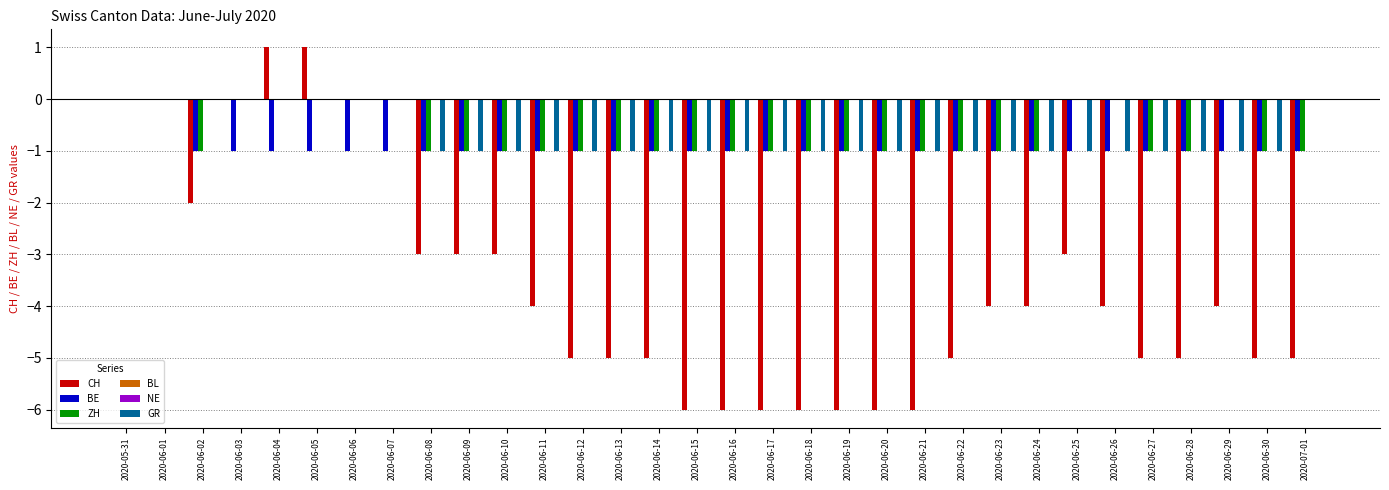

Reading right to left, extract all data points from this chart.

CH: 2020-07-01=-5	2020-06-30=-5	2020-06-29=-4	2020-06-28=-5	2020-06-27=-5	2020-06-26=-4	2020-06-25=-3	2020-06-24=-4	2020-06-23=-4	2020-06-22=-5	2020-06-21=-6	2020-06-20=-6	2020-06-19=-6	2020-06-18=-6	2020-06-17=-6	2020-06-16=-6	2020-06-15=-6	2020-06-14=-5	2020-06-13=-5	2020-06-12=-5	2020-06-11=-4	2020-06-10=-3	2020-06-09=-3	2020-06-08=-3	2020-06-07=0	2020-06-06=0	2020-06-05=1	2020-06-04=1	2020-06-03=0	2020-06-02=-2	2020-06-01=0	2020-05-31=0
BE: 2020-07-01=-1	2020-06-30=-1	2020-06-29=-1	2020-06-28=-1	2020-06-27=-1	2020-06-26=-1	2020-06-25=-1	2020-06-24=-1	2020-06-23=-1	2020-06-22=-1	2020-06-21=-1	2020-06-20=-1	2020-06-19=-1	2020-06-18=-1	2020-06-17=-1	2020-06-16=-1	2020-06-15=-1	2020-06-14=-1	2020-06-13=-1	2020-06-12=-1	2020-06-11=-1	2020-06-10=-1	2020-06-09=-1	2020-06-08=-1	2020-06-07=-1	2020-06-06=-1	2020-06-05=-1	2020-06-04=-1	2020-06-03=-1	2020-06-02=-1	2020-06-01=0	2020-05-31=0
ZH: 2020-07-01=-1	2020-06-30=-1	2020-06-29=0	2020-06-28=-1	2020-06-27=-1	2020-06-26=0	2020-06-25=0	2020-06-24=-1	2020-06-23=-1	2020-06-22=-1	2020-06-21=-1	2020-06-20=-1	2020-06-19=-1	2020-06-18=-1	2020-06-17=-1	2020-06-16=-1	2020-06-15=-1	2020-06-14=-1	2020-06-13=-1	2020-06-12=-1	2020-06-11=-1	2020-06-10=-1	2020-06-09=-1	2020-06-08=-1	2020-06-07=0	2020-06-06=0	2020-06-05=0	2020-06-04=0	2020-06-03=0	2020-06-02=-1	2020-06-01=0	2020-05-31=0
BL: 2020-07-01=0	2020-06-30=0	2020-06-29=0	2020-06-28=0	2020-06-27=0	2020-06-26=0	2020-06-25=0	2020-06-24=0	2020-06-23=0	2020-06-22=0	2020-06-21=0	2020-06-20=0	2020-06-19=0	2020-06-18=0	2020-06-17=0	2020-06-16=0	2020-06-15=0	2020-06-14=0	2020-06-13=0	2020-06-12=0	2020-06-11=0	2020-06-10=0	2020-06-09=0	2020-06-08=0	2020-06-07=0	2020-06-06=0	2020-06-05=0	2020-06-04=0	2020-06-03=0	2020-06-02=0	2020-06-01=0	2020-05-31=0
NE: 2020-07-01=0	2020-06-30=0	2020-06-29=0	2020-06-28=0	2020-06-27=0	2020-06-26=0	2020-06-25=0	2020-06-24=0	2020-06-23=0	2020-06-22=0	2020-06-21=0	2020-06-20=0	2020-06-19=0	2020-06-18=0	2020-06-17=0	2020-06-16=0	2020-06-15=0	2020-06-14=0	2020-06-13=0	2020-06-12=0	2020-06-11=0	2020-06-10=0	2020-06-09=0	2020-06-08=0	2020-06-07=0	2020-06-06=0	2020-06-05=0	2020-06-04=0	2020-06-03=0	2020-06-02=0	2020-06-01=0	2020-05-31=0
GR: 2020-07-01=0	2020-06-30=-1	2020-06-29=-1	2020-06-28=-1	2020-06-27=-1	2020-06-26=-1	2020-06-25=-1	2020-06-24=-1	2020-06-23=-1	2020-06-22=-1	2020-06-21=-1	2020-06-20=-1	2020-06-19=-1	2020-06-18=-1	2020-06-17=-1	2020-06-16=-1	2020-06-15=-1	2020-06-14=-1	2020-06-13=-1	2020-06-12=-1	2020-06-11=-1	2020-06-10=-1	2020-06-09=-1	2020-06-08=-1	2020-06-07=0	2020-06-06=0	2020-06-05=0	2020-06-04=0	2020-06-03=0	2020-06-02=0	2020-06-01=0	2020-05-31=0